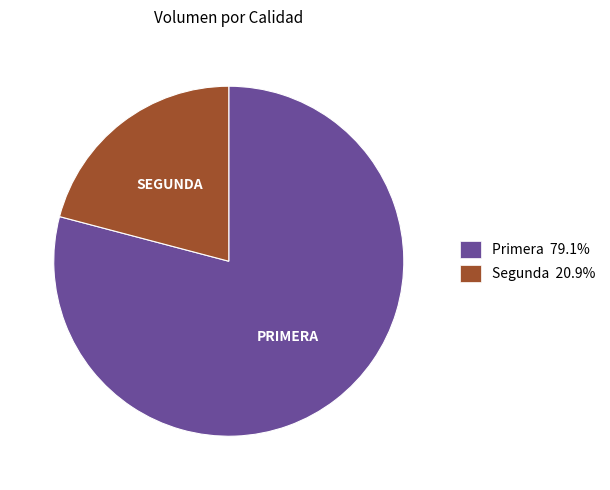

Approximately how many times larger is the value at Primera 79.1% compared to Segunda 20.9%?

3.8